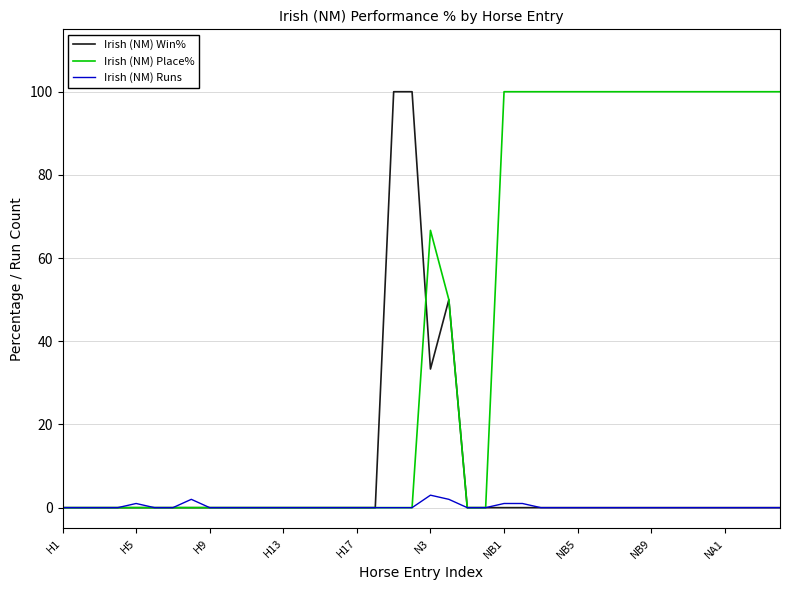

What is the maximum value for Irish (NM) Win%?

100.0